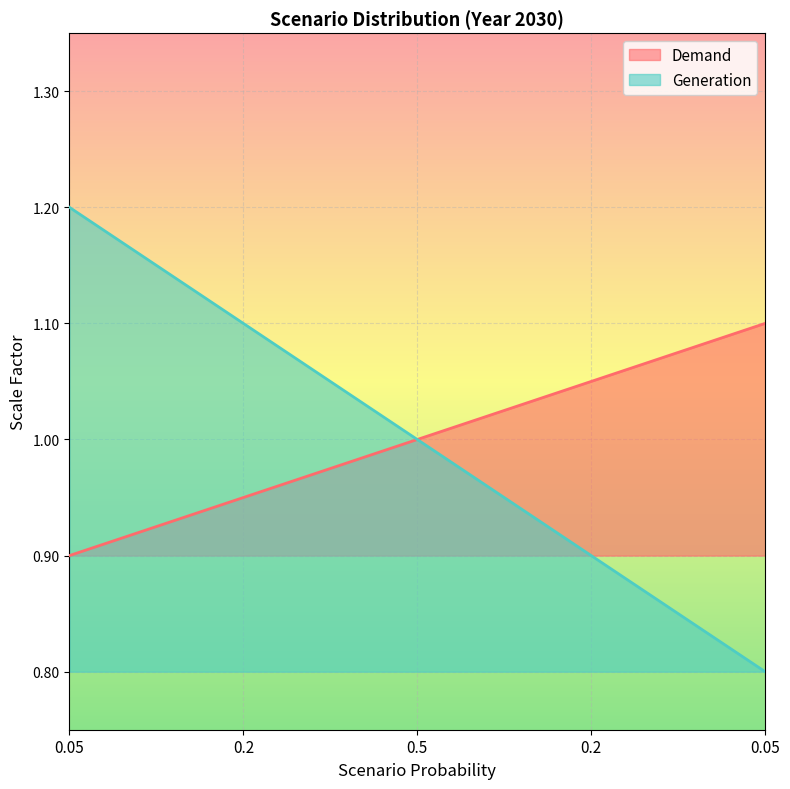

At which category is the sum across all series the highest?

0.05